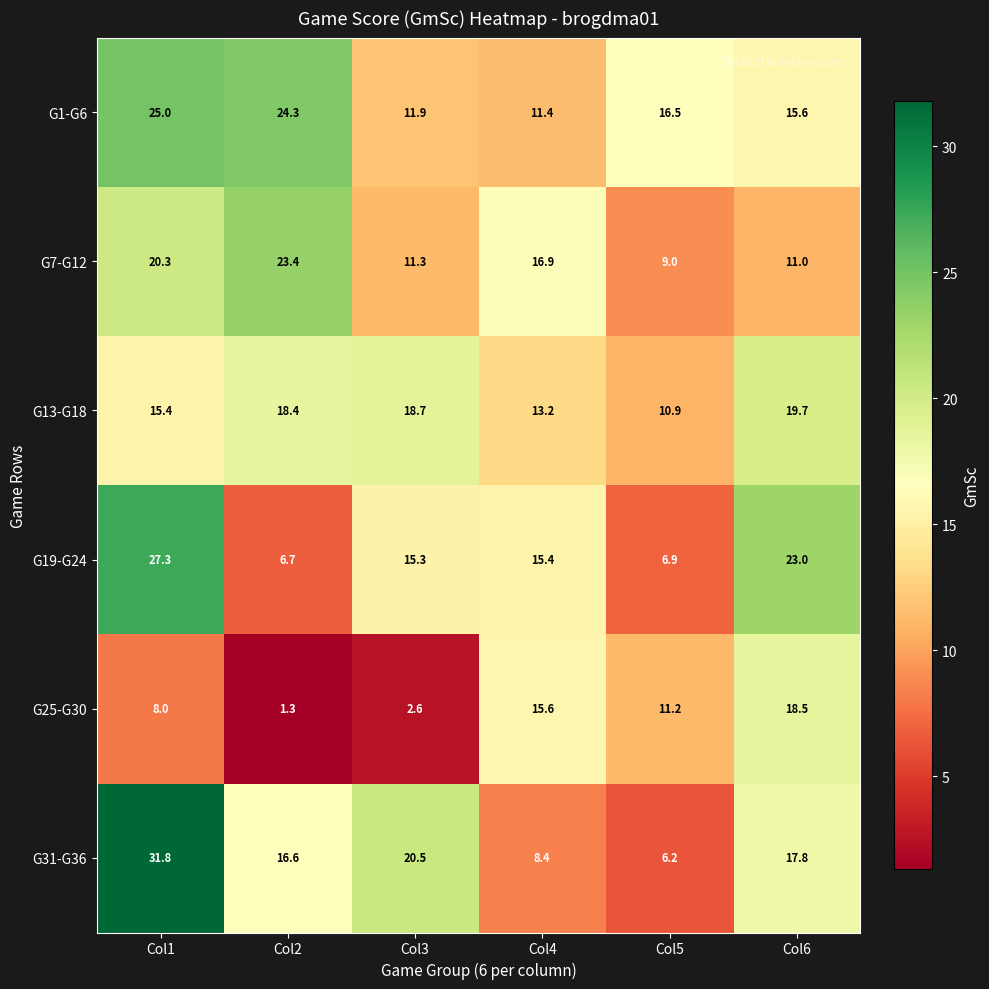

What is the difference between the maximum and minimum values in the G25-G30 series?

17.2